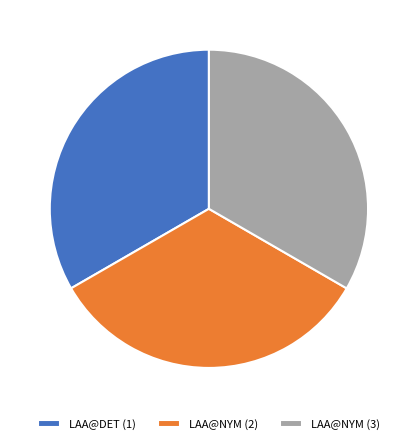

Does LAA@NYM (3) account for over 50% of the chart?

No